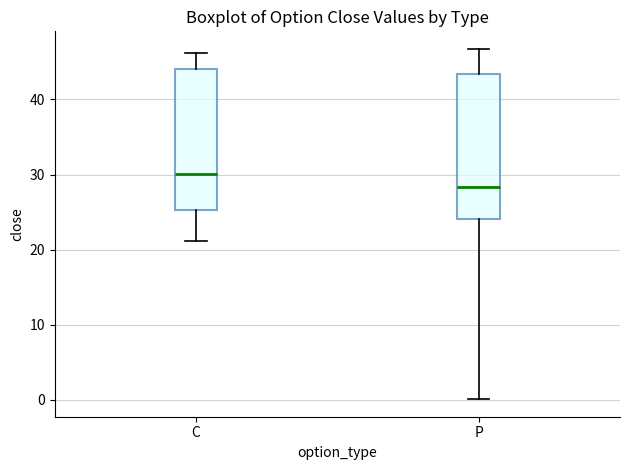

Reading left to right, read every box against the y-axis: the position of its median line, the range the box covers, and the ends of its whiskers. The values are not printed on the chart, so give them approximately, as read against the axis.

C: median 30, box 25 to 44, whiskers 21 to 46
P: median 28, box 24 to 43, whiskers 0 to 47